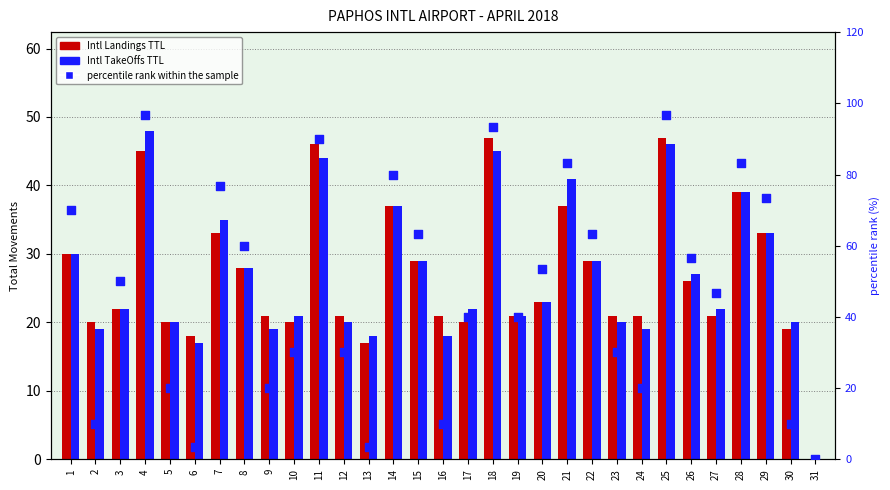

Is the value of Intl TakeOffs TTL at 1 greater than the value of percentile rank within the sample at 20?

No